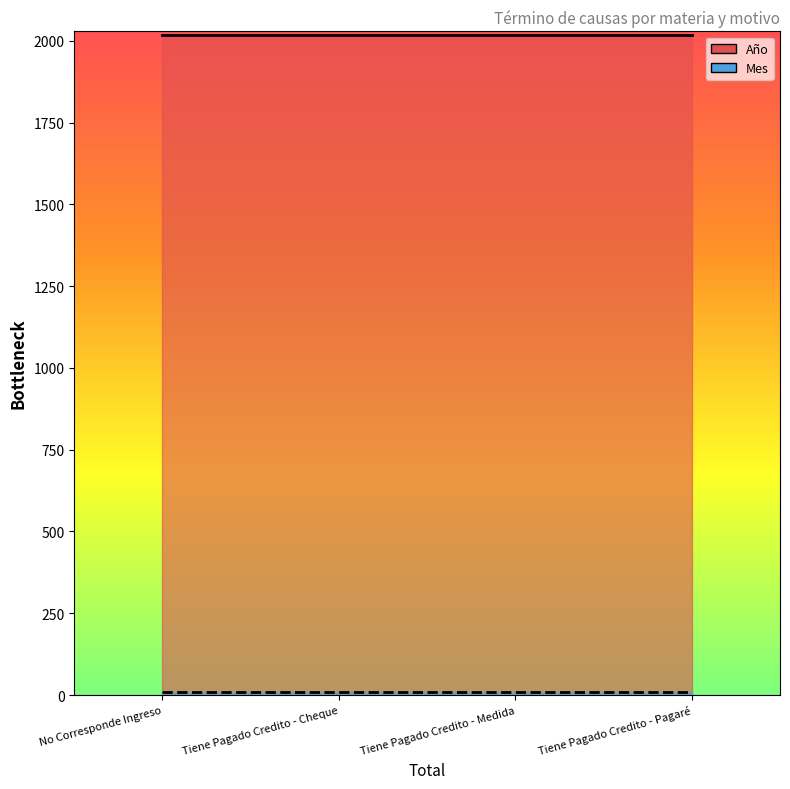

How many lines are shown in the chart?

2